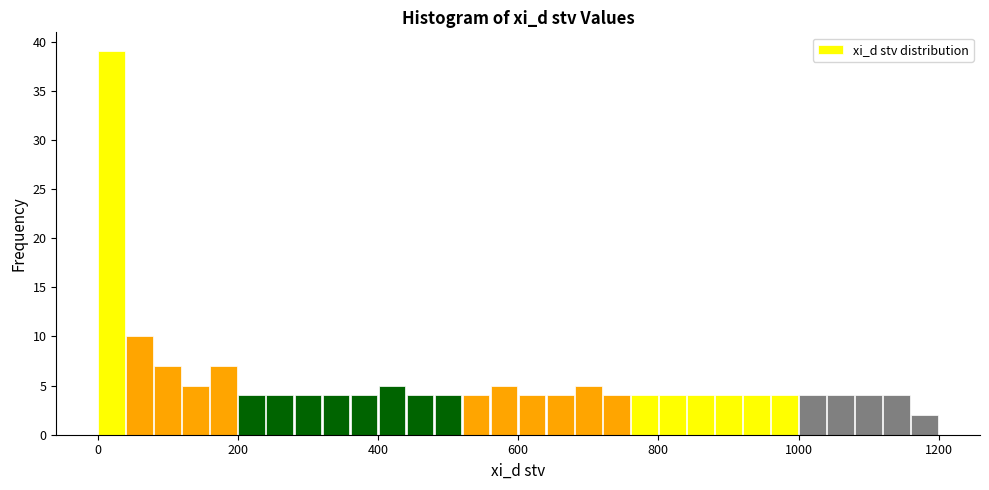

Around what value on the x-axis is the tallest bar? Give the approximate position of its centre, as read against the axis.

20